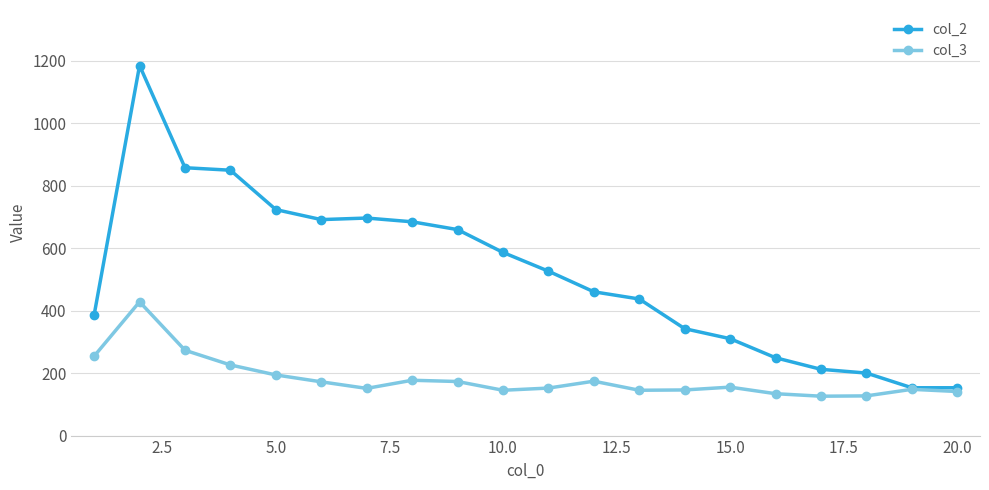

What is the value of the col_2 point at the 6th from the left?

691